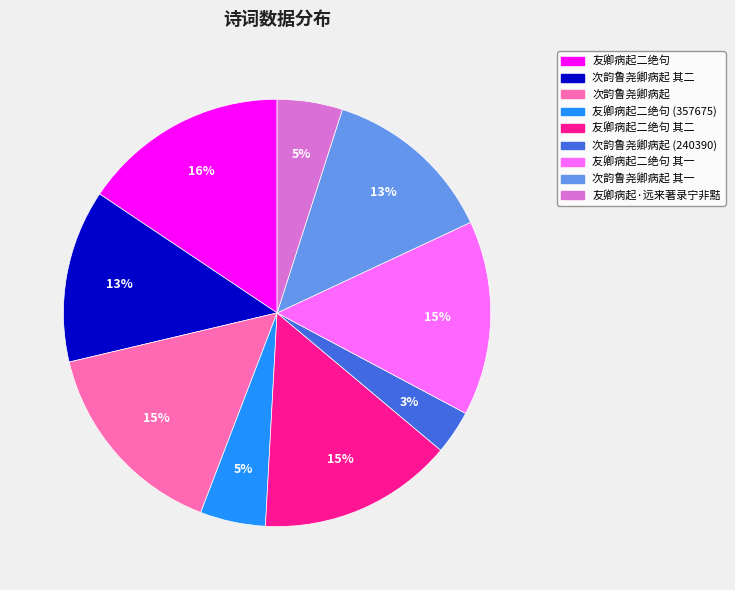

How many segments does this pie chart have?

9